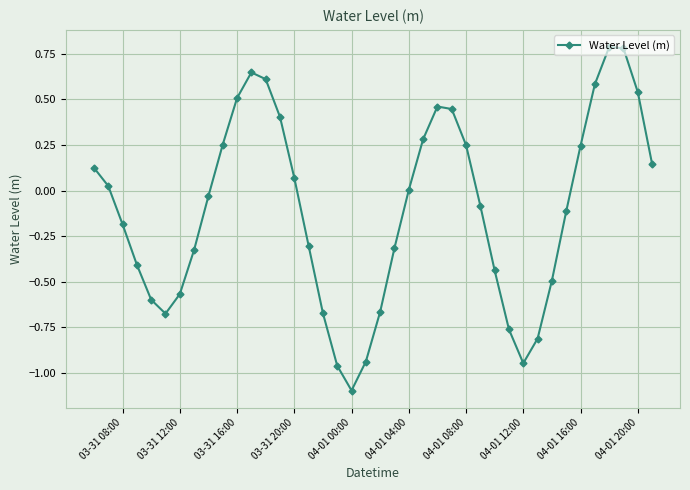

How many points are higher than both their immediate neighbors (excluding endpoints)?

3